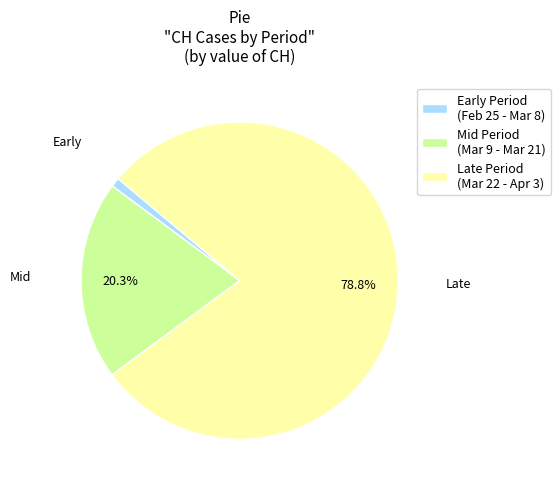

Do Late Period (Mar 22 - Apr 3) and Mid Period (Mar 9 - Mar 21) together represent more than half of the pie?

Yes